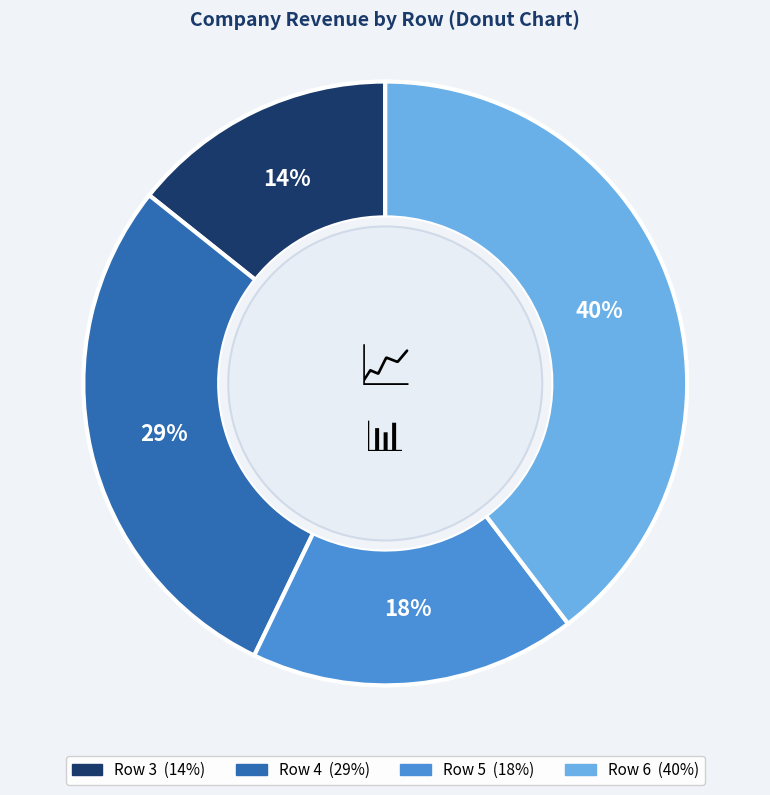

How many segments does this pie chart have?

4